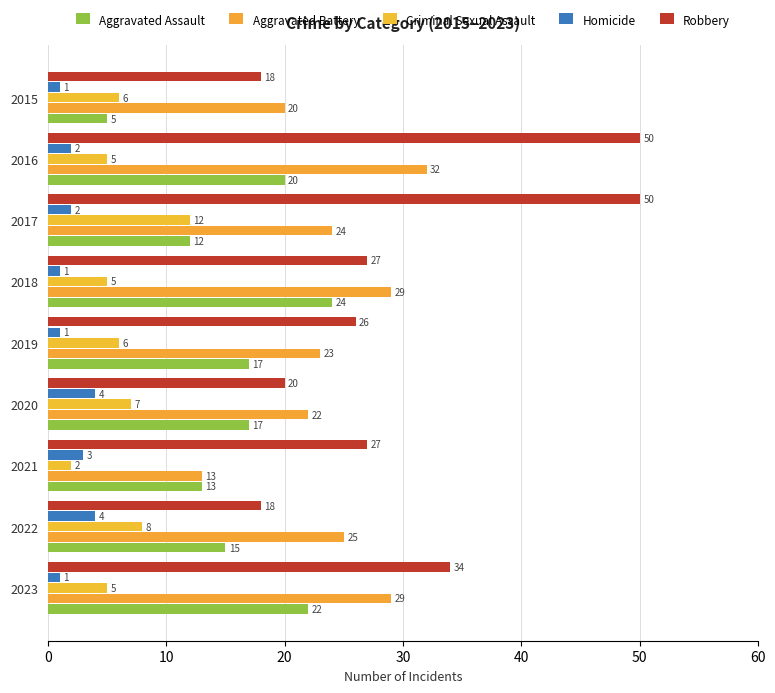

How many data points in Homicide are less than 2?

4